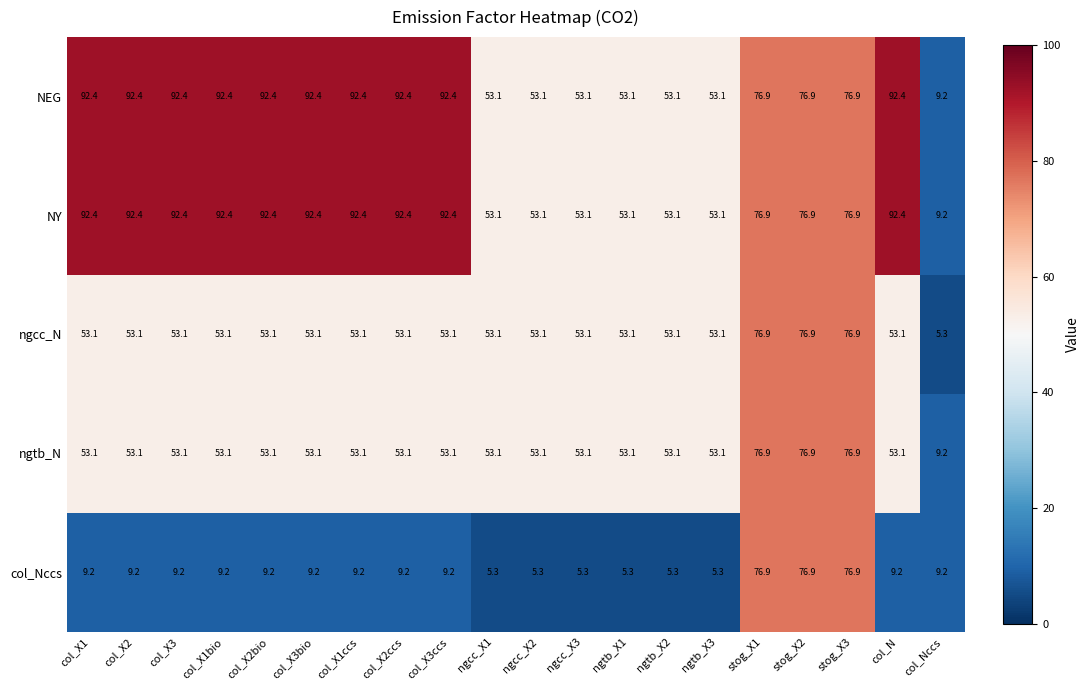

What is the difference between the second highest and minimum values in the NY series?

83.2